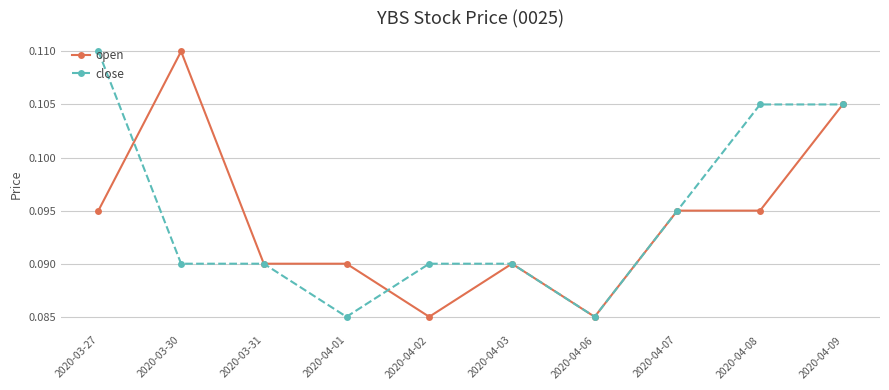

The open series shows 0.0 at 2020-04-06. True or false?

False